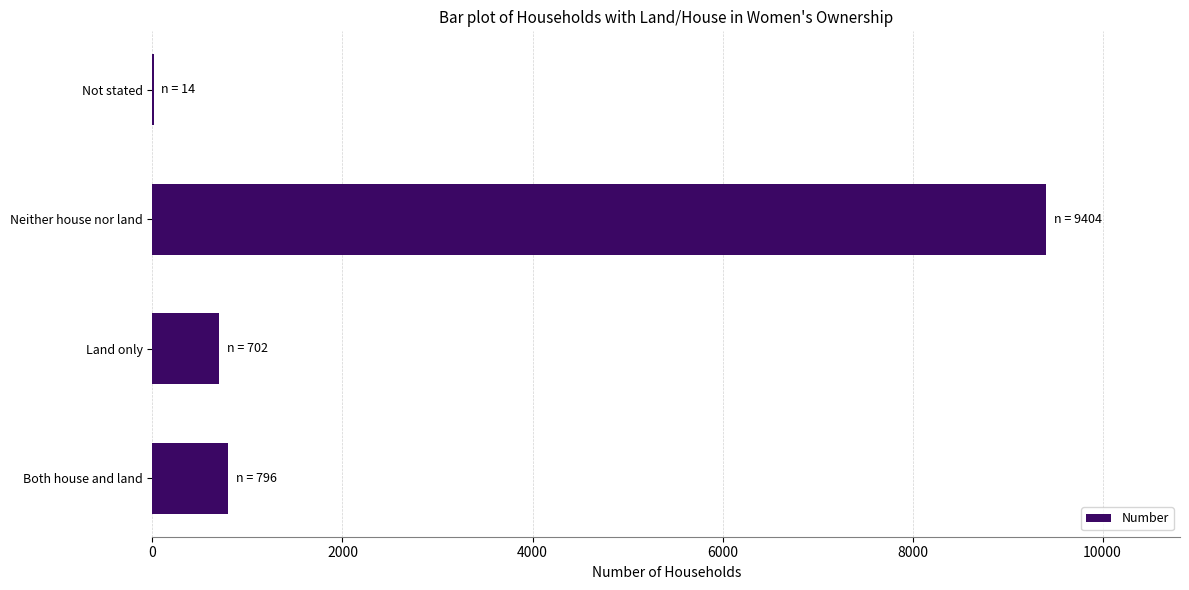

What is the average value?

2729